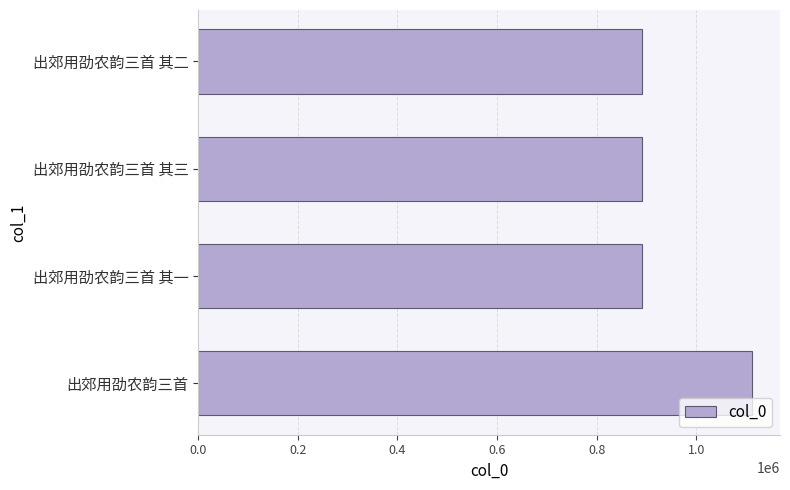

How many data points does each series have?

4